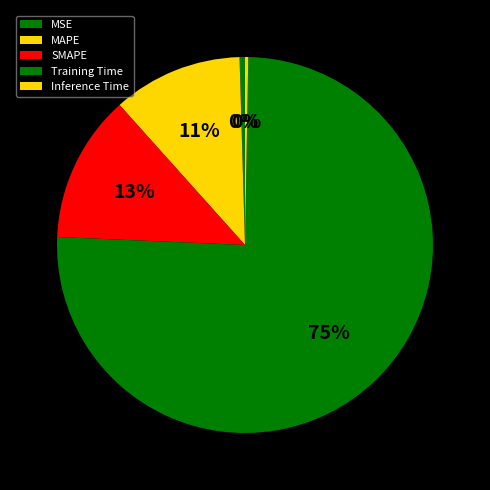

How many slices are in this pie chart?

5